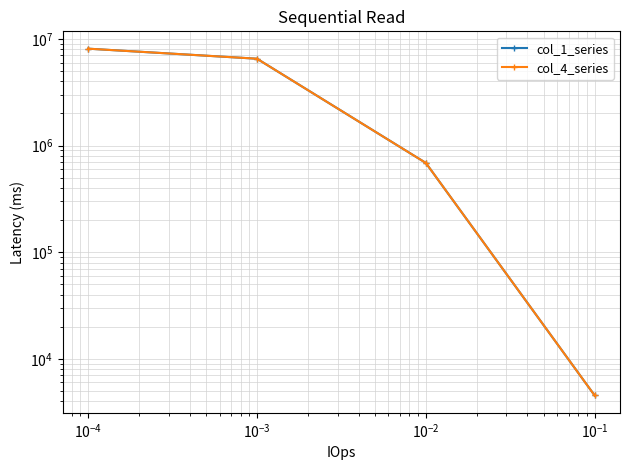

Rank the series by their maximum value, from lowest to highest.

col_1_series, col_4_series